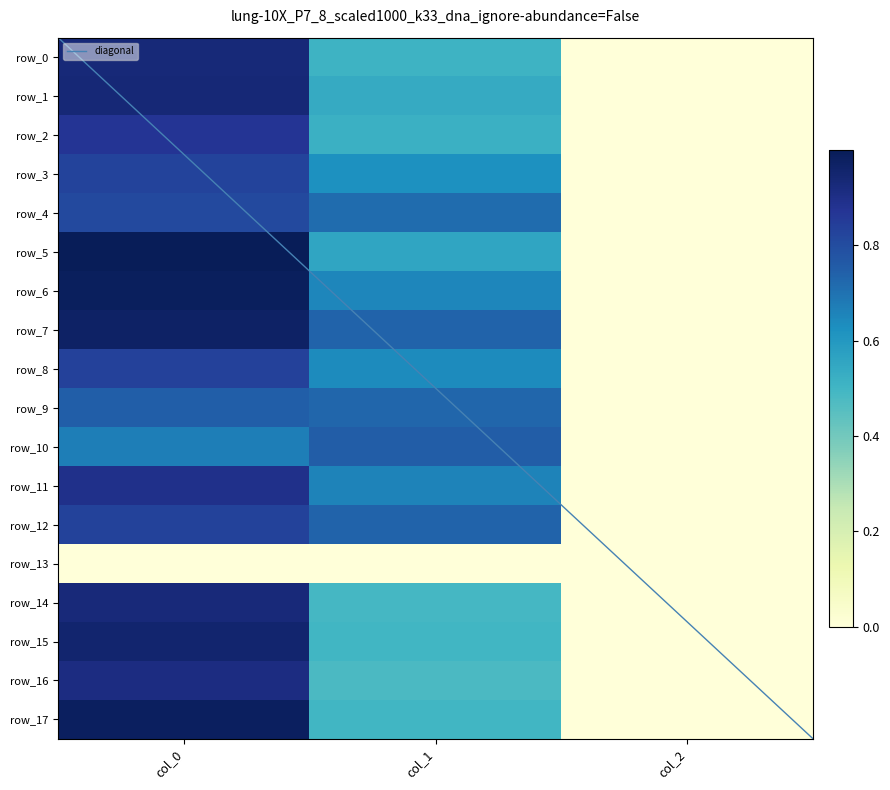

Between col_0 and col_2, which is larger?

col_0